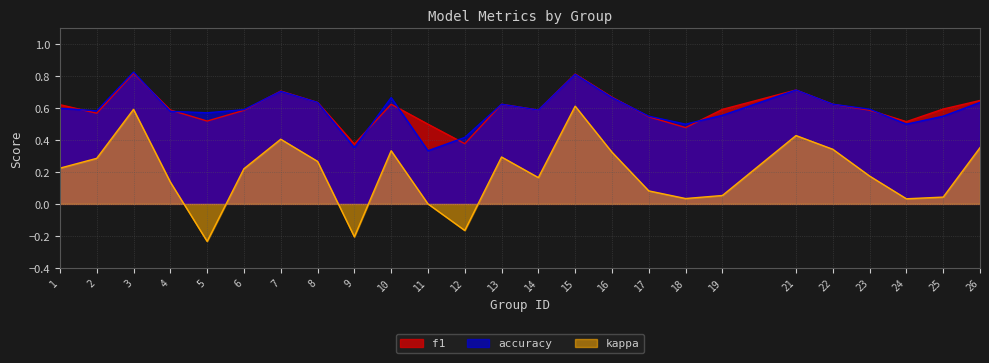

At which category is the sum across all series the highest?

15